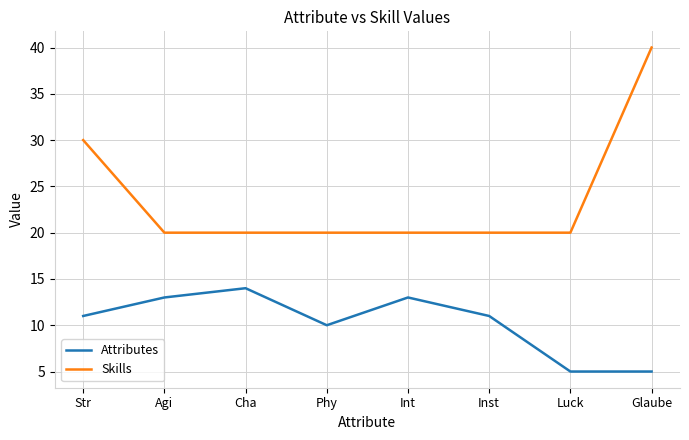

Does the chart display data point markers on the line(s)?

No